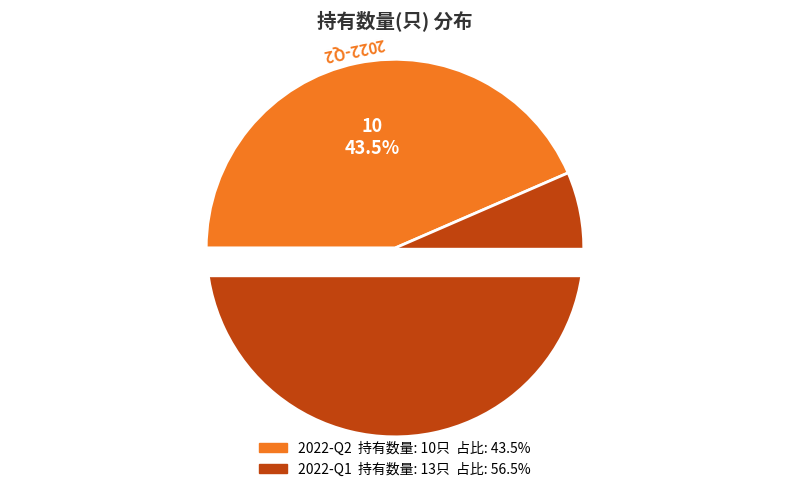

What is the total percentage of 2022-Q2 and 2022-Q1?

100.0%